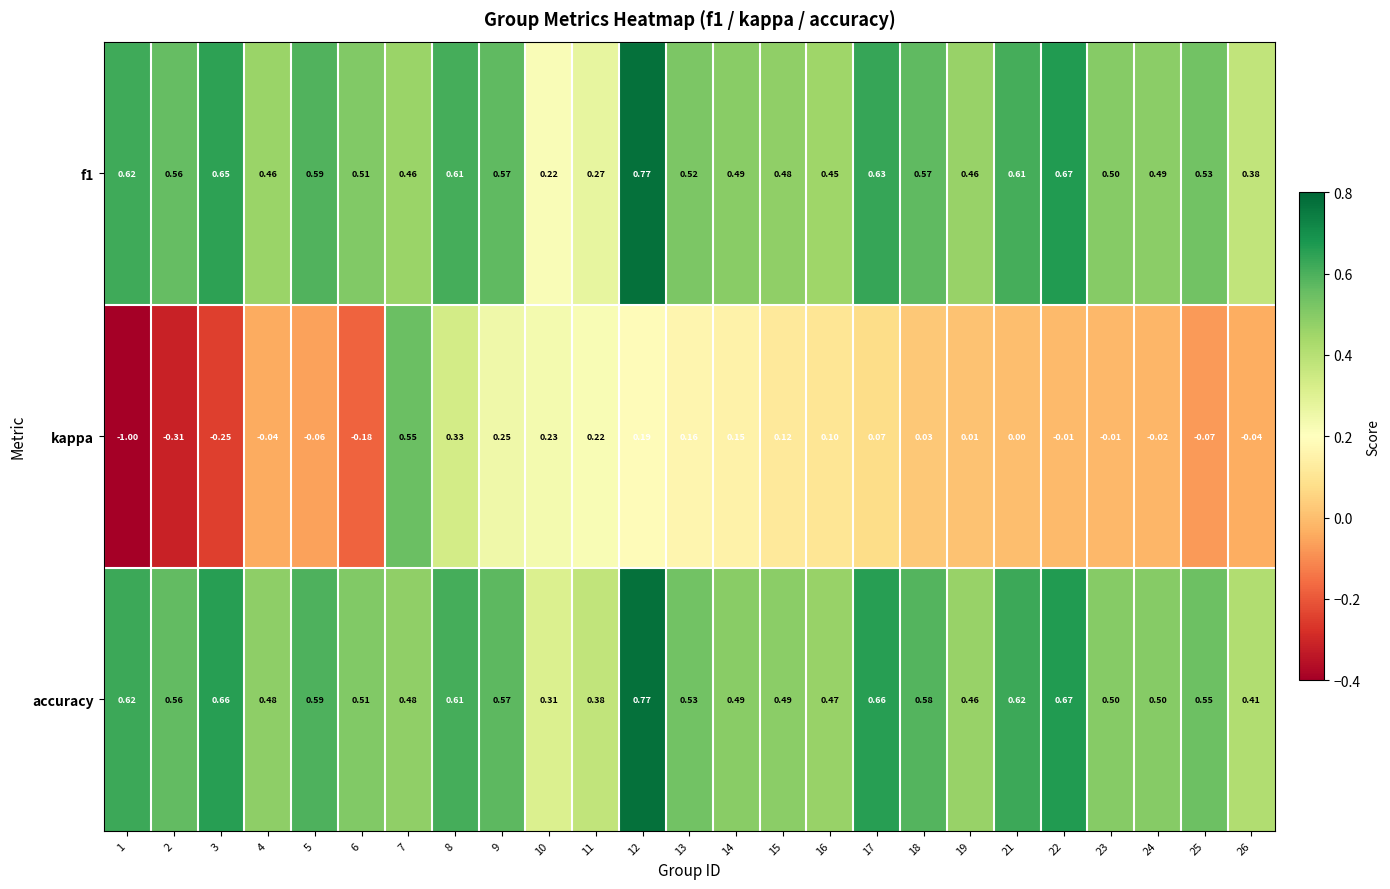

Between 9 and 24, which series saw the biggest shift?

kappa